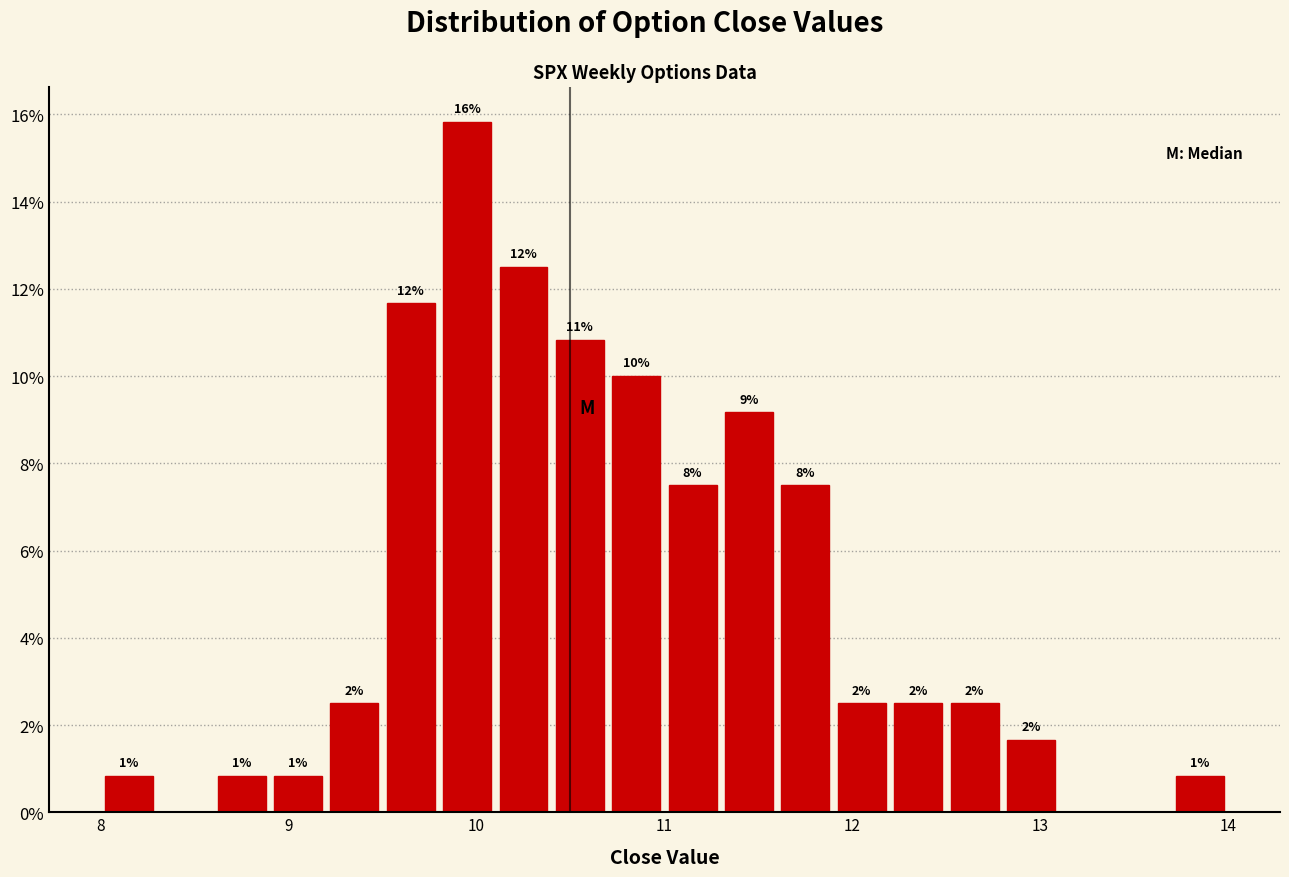

Read against the x-axis, roughly where is the centre of the tallest bar?

10.0